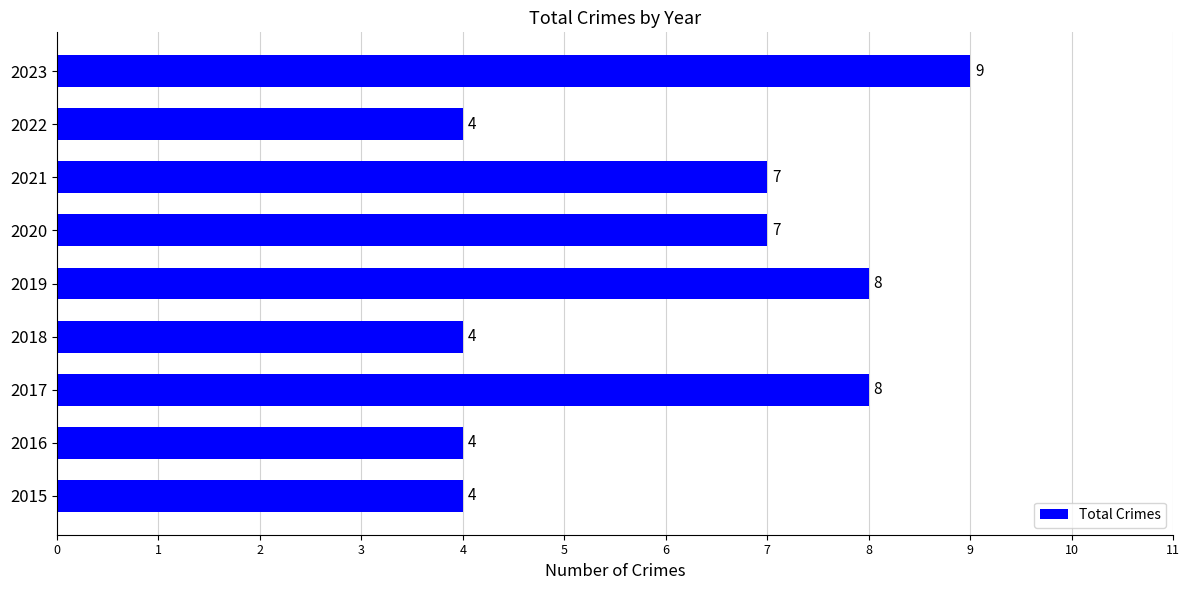

True or false: the data shows 5 at 2017.

False